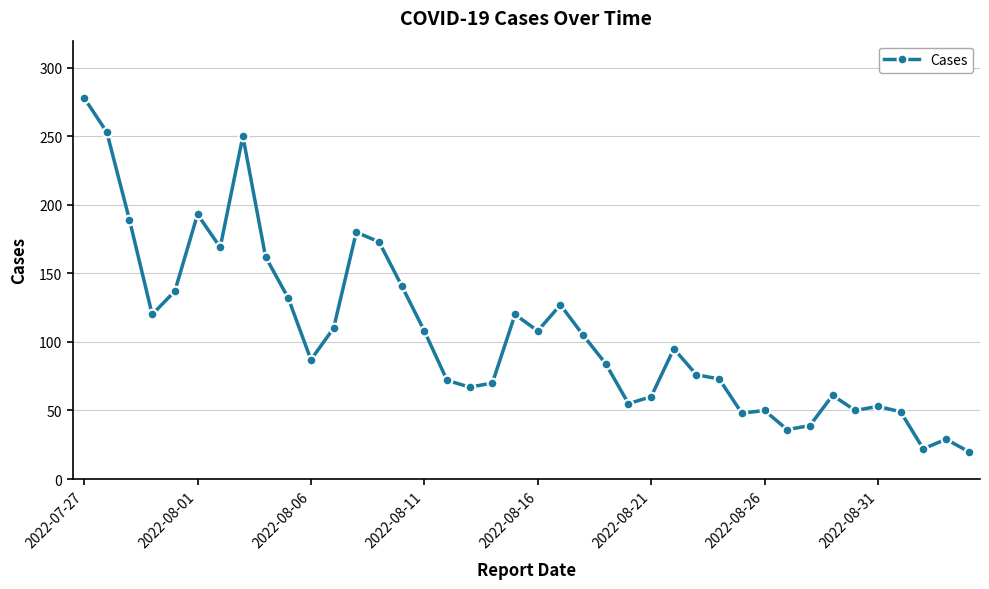

True or false: there are more than 1 points higher than both neighbors.

True